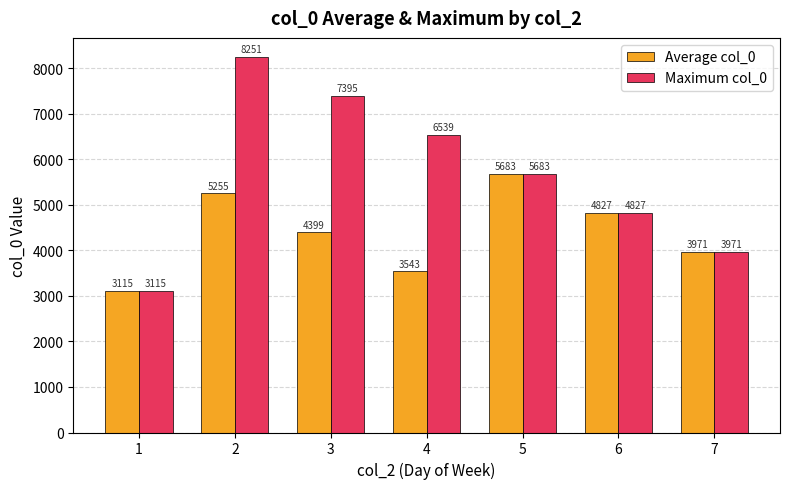

How many bars are there in total?

14